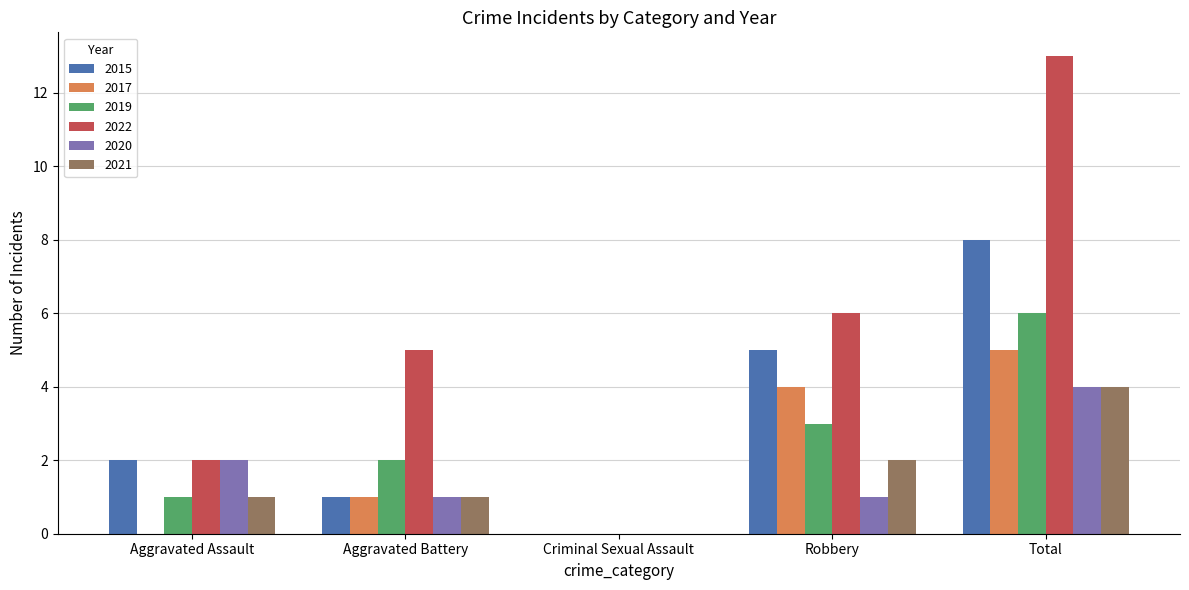

Which series changed the most between Criminal Sexual Assault and Total?

2022